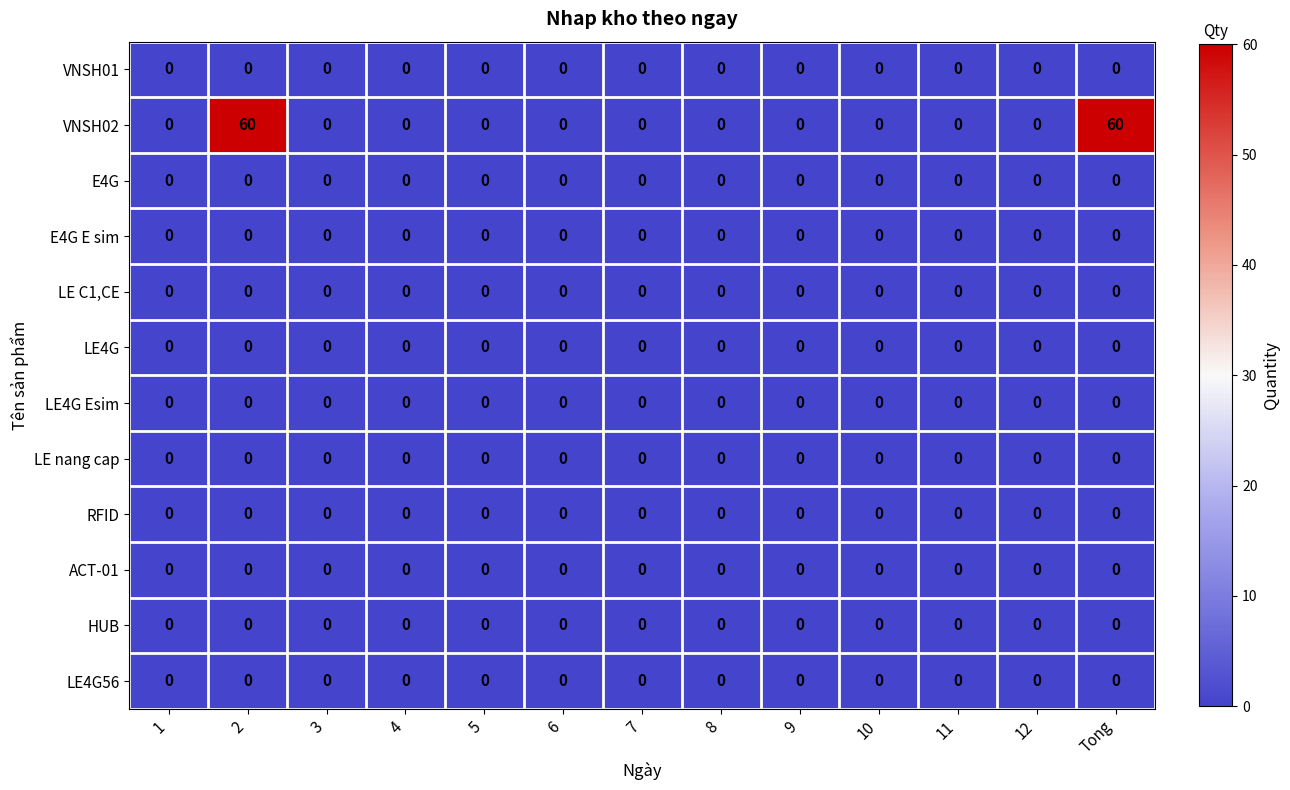

True or false: LE C1,CE has a value of 0 at 5.

True